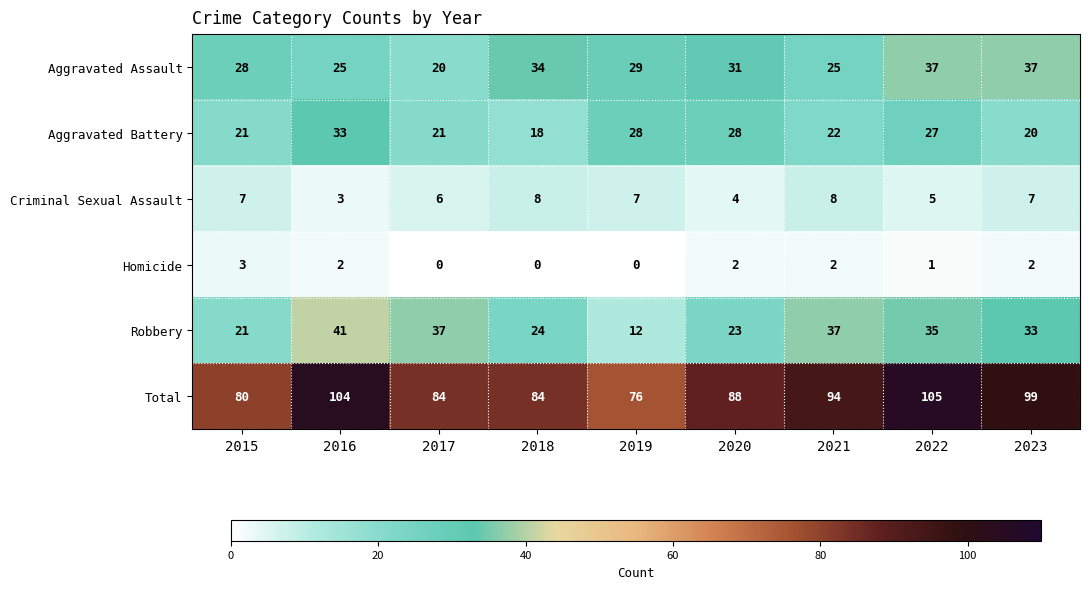

What is the approximate value of Homicide at 2015?

3